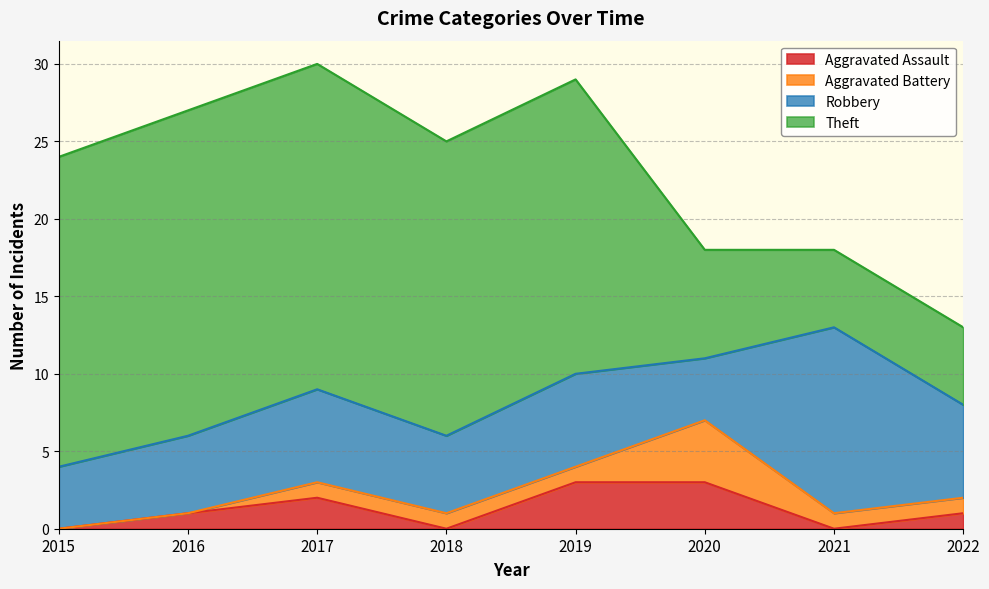

What is the difference between the maximum and second lowest values in the Aggravated Assault series?

3